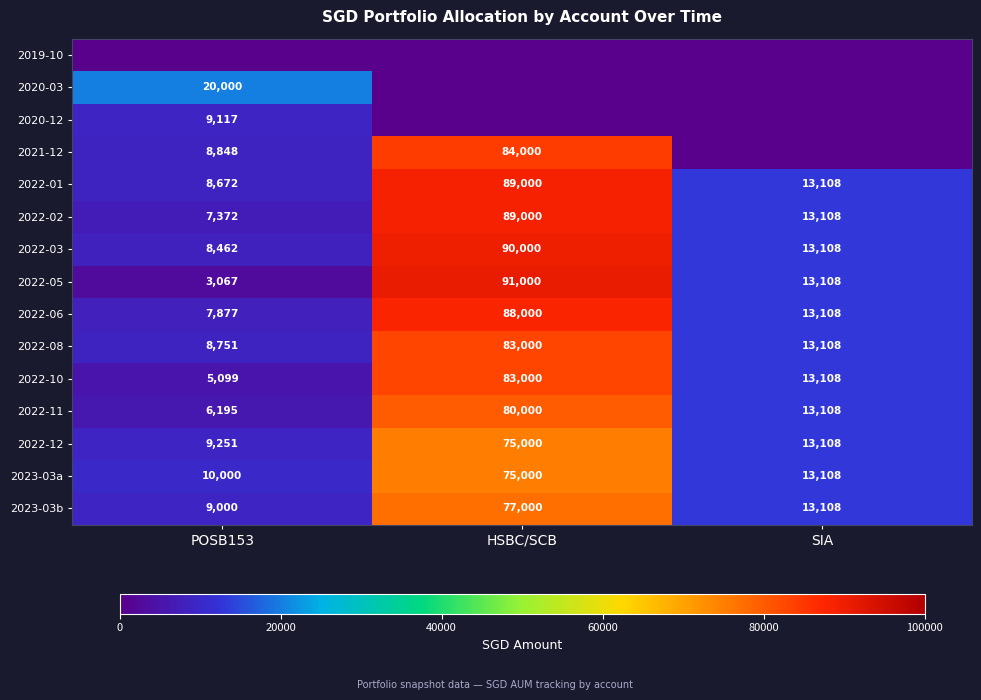

What is the sum of the 2022-03 values at POSB153 and HSBC/SCB?

98462